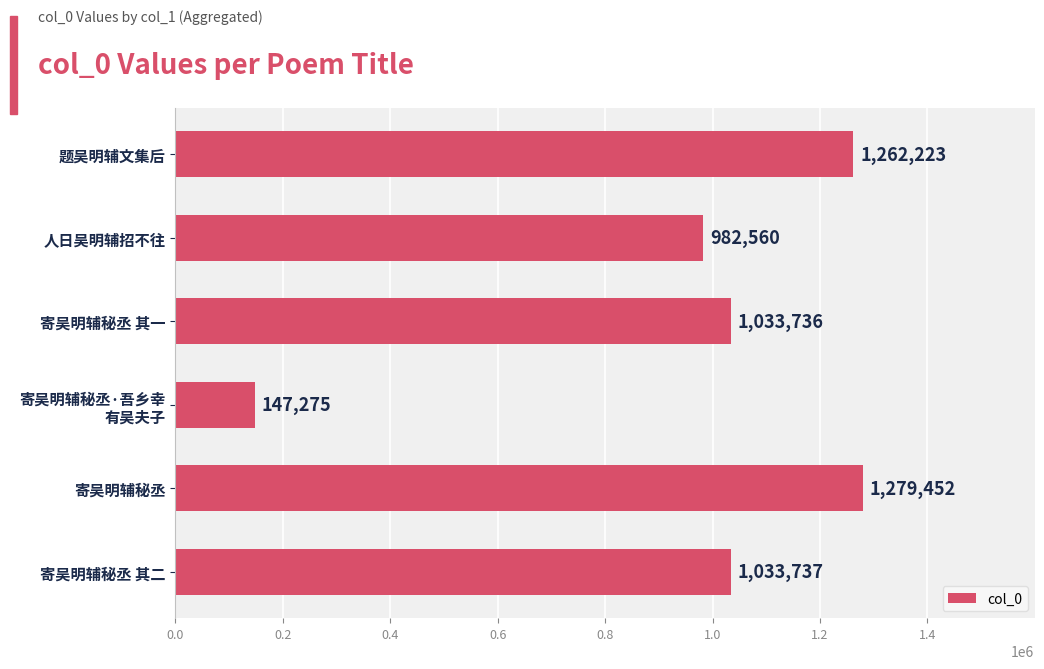

What is the ratio of the value at 人日吴明辅招不往 to the value at 寄吴明辅秘丞?

0.8